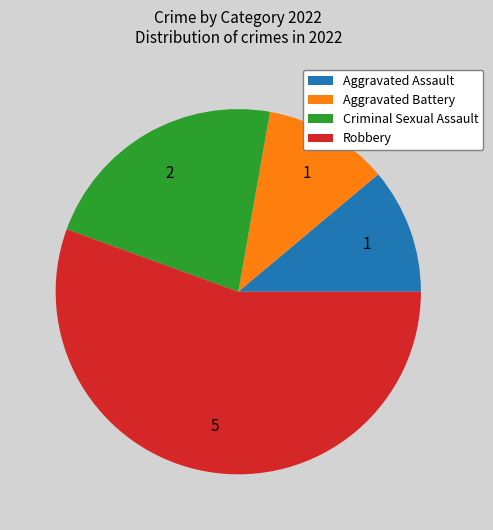

Which has a higher value, Aggravated Battery or Criminal Sexual Assault?

Criminal Sexual Assault